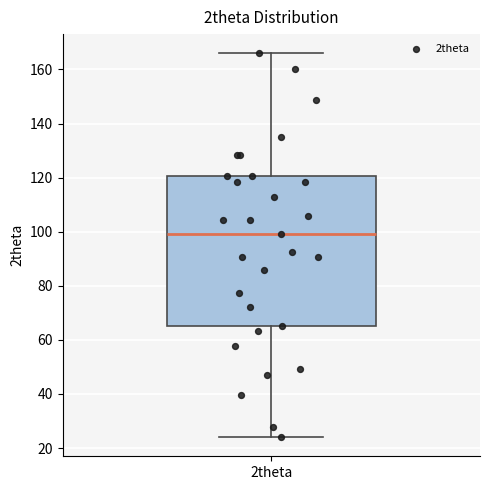

Read this box plot against the y-axis: the position of the median line, the range covered by the box, and the ends of both whiskers. The values are not printed on the chart, so give them approximately, as read against the axis.

median 100, box 66 to 120, whiskers 24 to 166